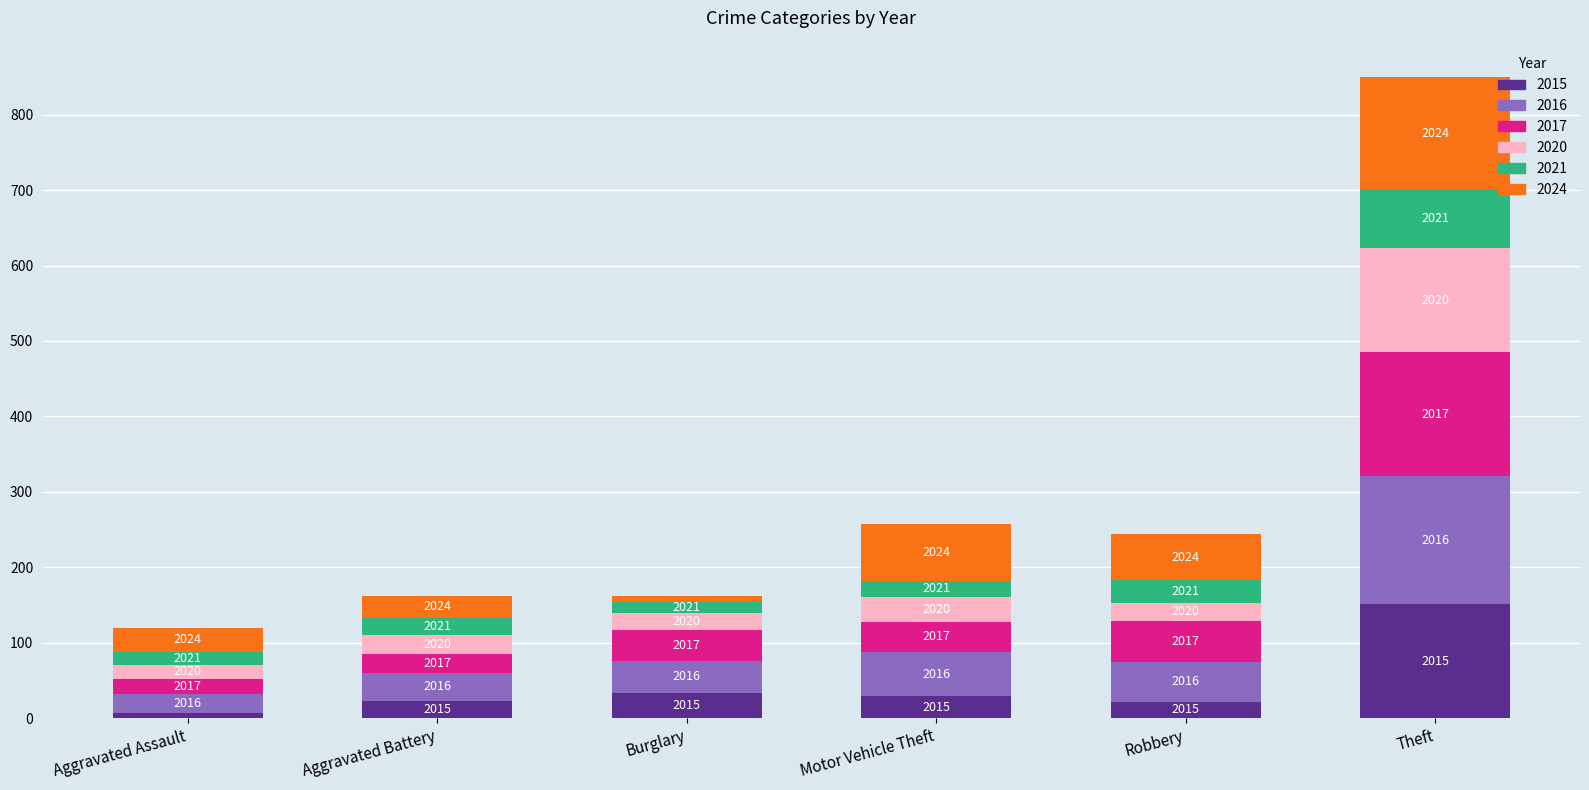

Are the bars horizontal?

No